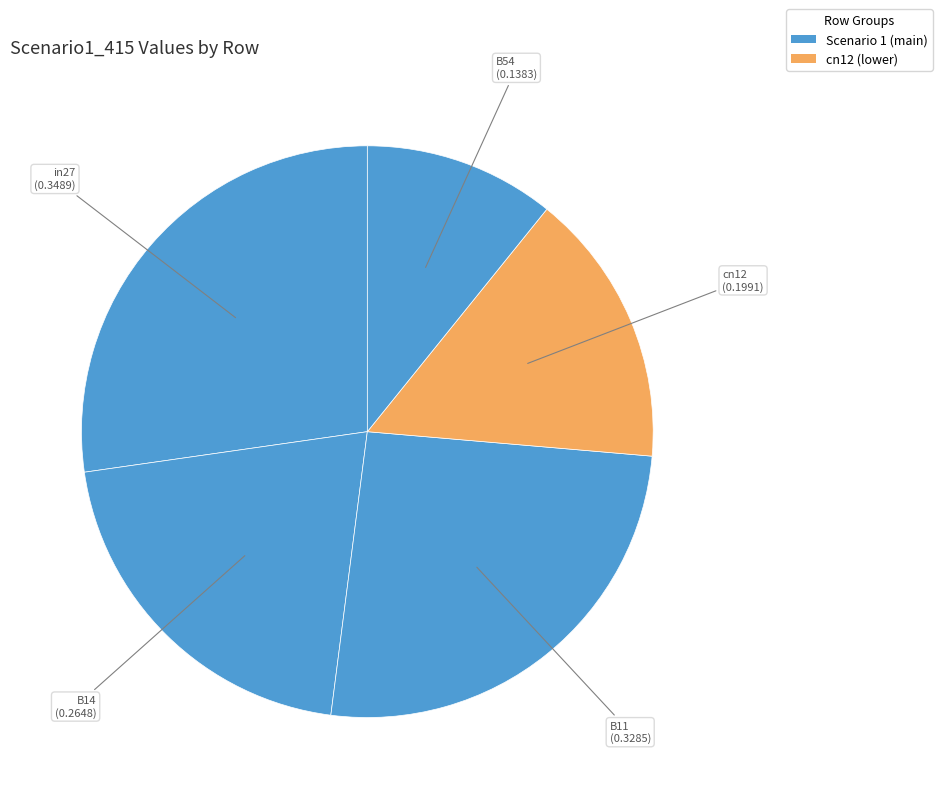

Rank the categories by value from lowest to highest.

B54, cn12, B14, B11, in27